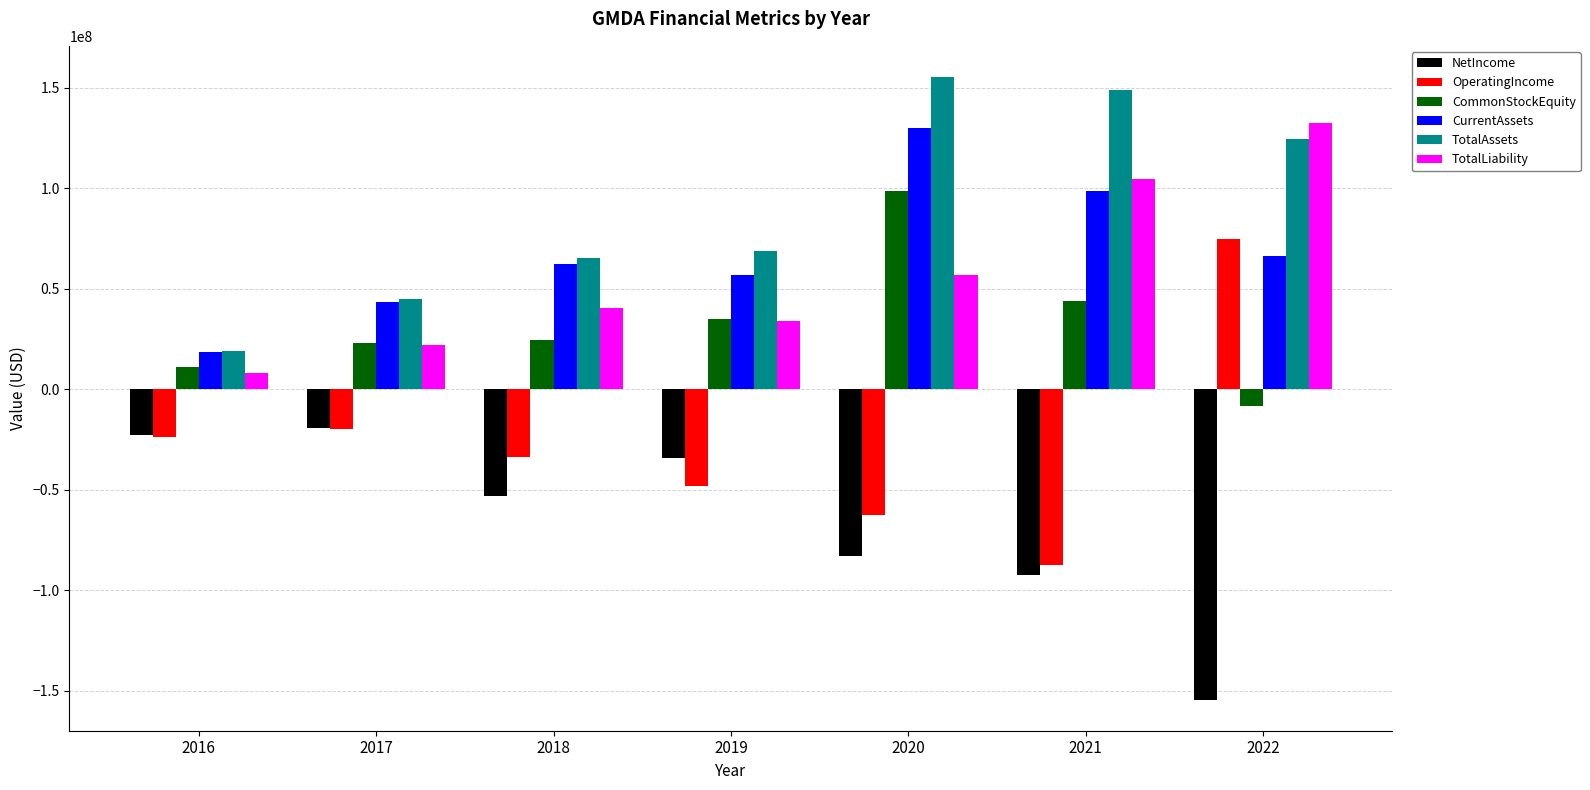

What is the difference between the second highest and minimum values in the CurrentAssets series?

80178000